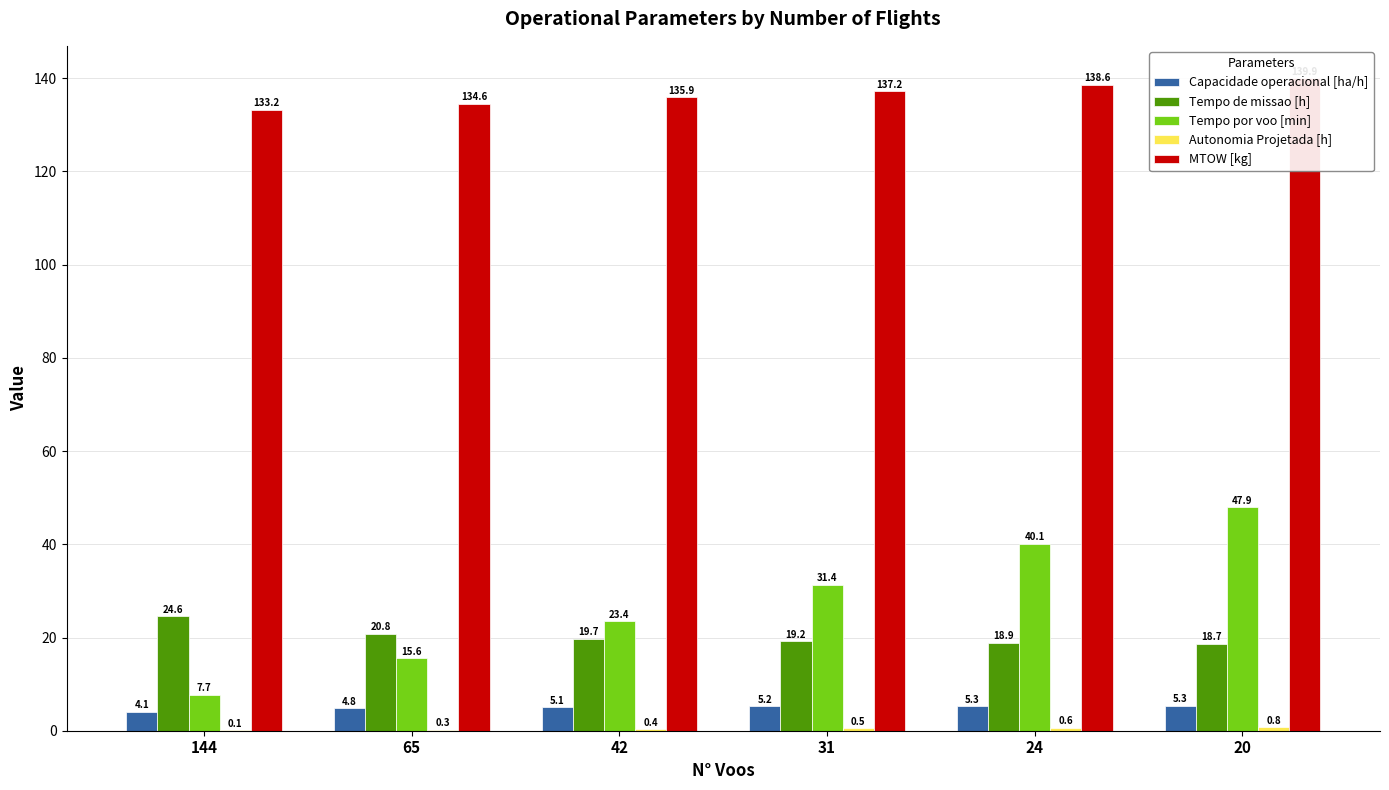

How many distinct data groups are displayed?

5